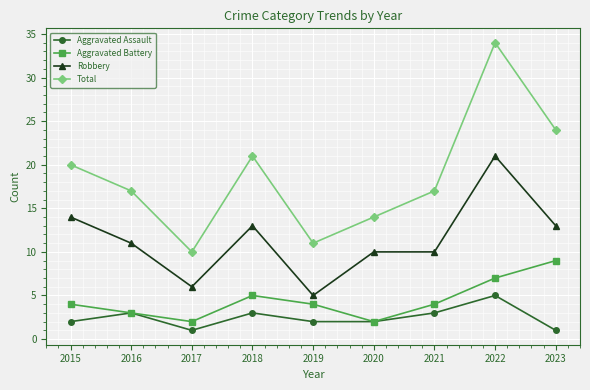

Is it true that Aggravated Battery equals 2 at 2020?

True